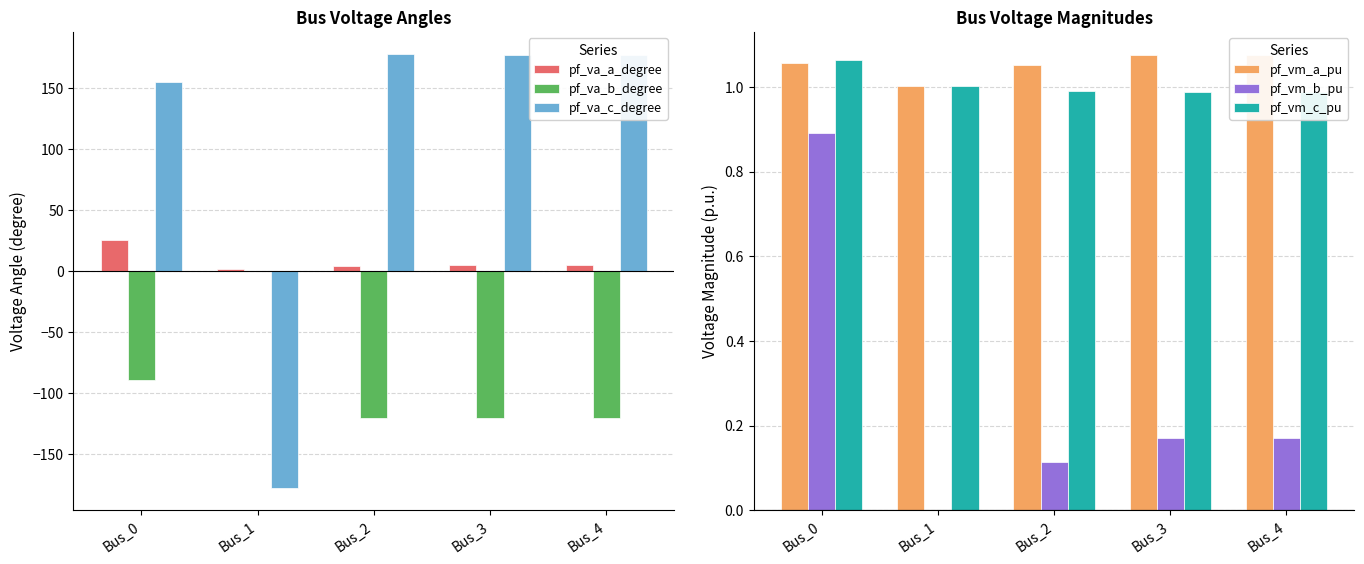

The value of pf_va_a_degree at Bus_1 is 1.6. True or false?

True